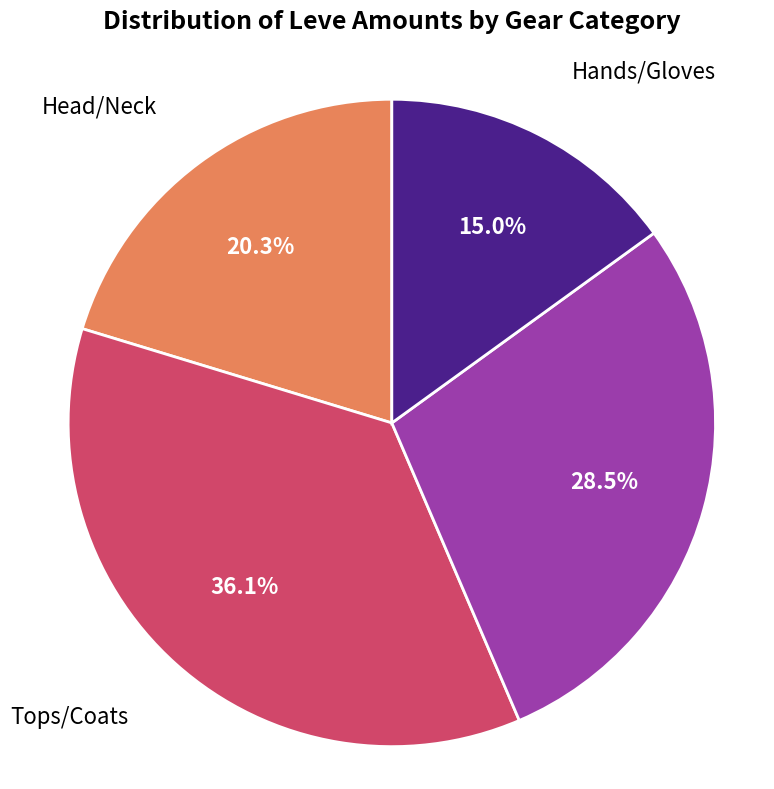

Does any single category account for the majority?

No